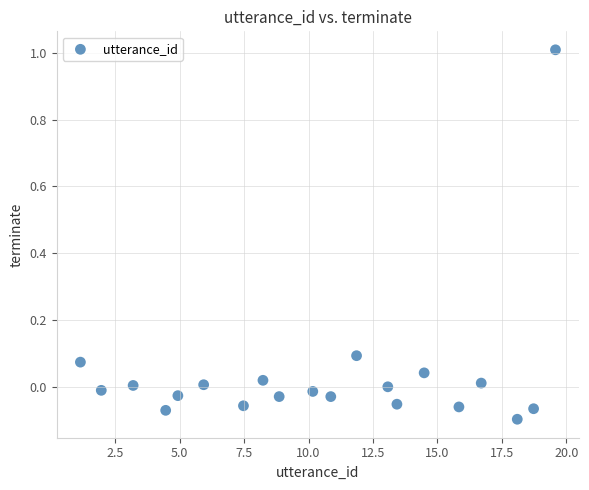

What is the range of Y values (max minus min)?

1.1